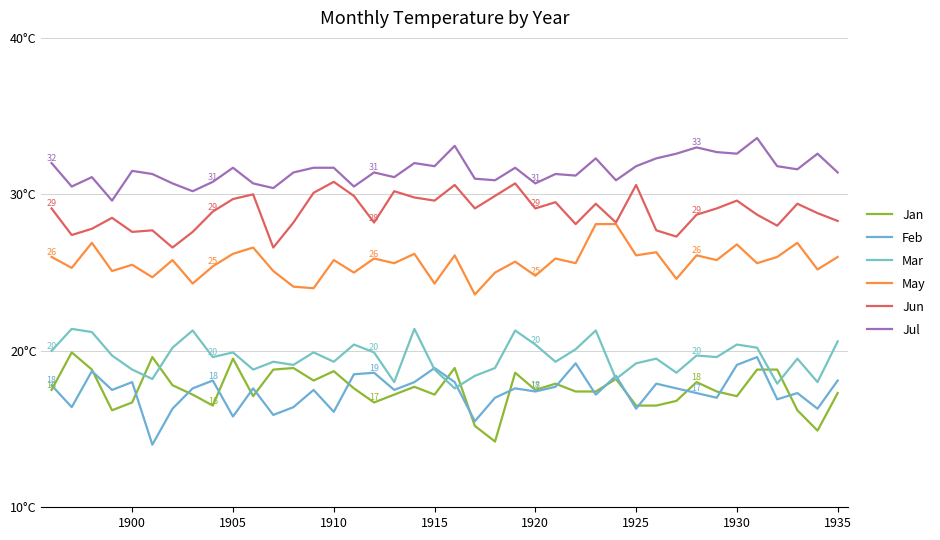

Does the chart display data point markers on the line(s)?

No